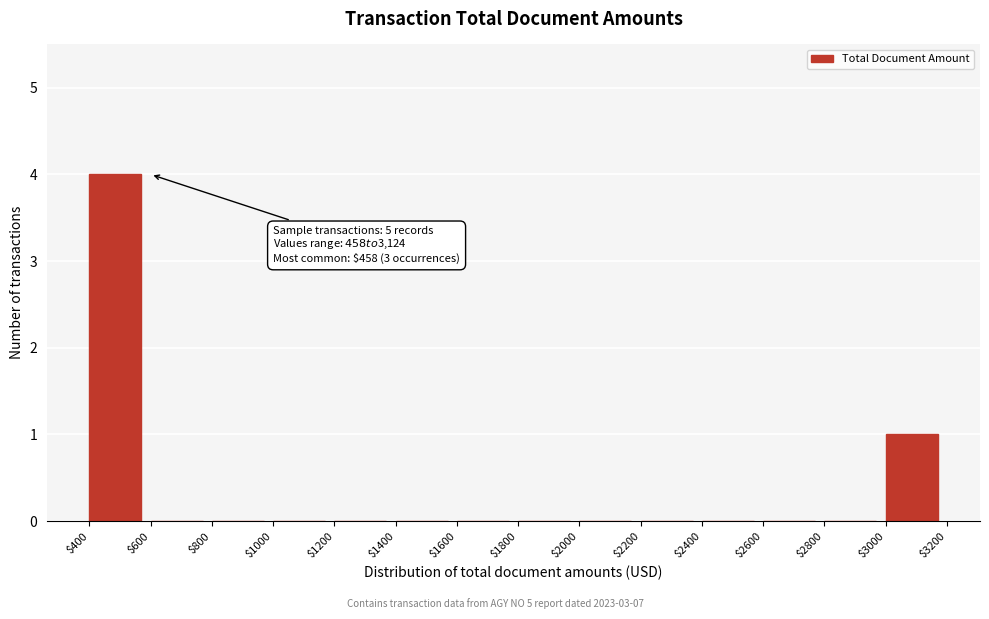

Which range on the x-axis has the tallest bar?

$400 to $600